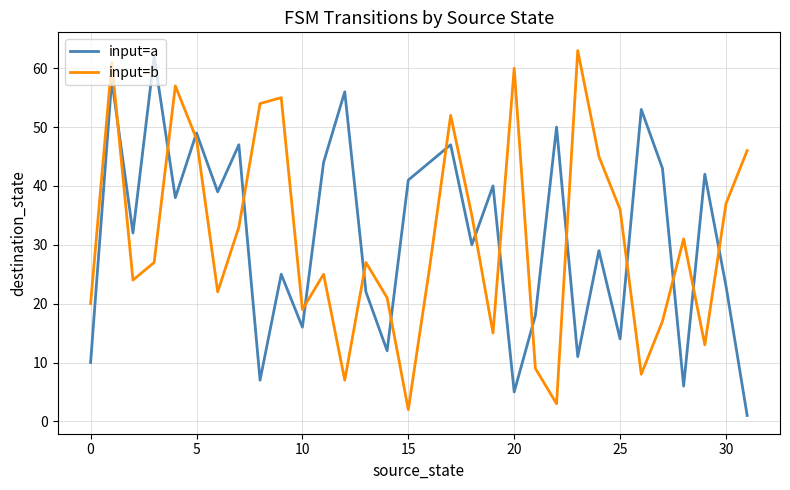

How many lines are shown in the chart?

2